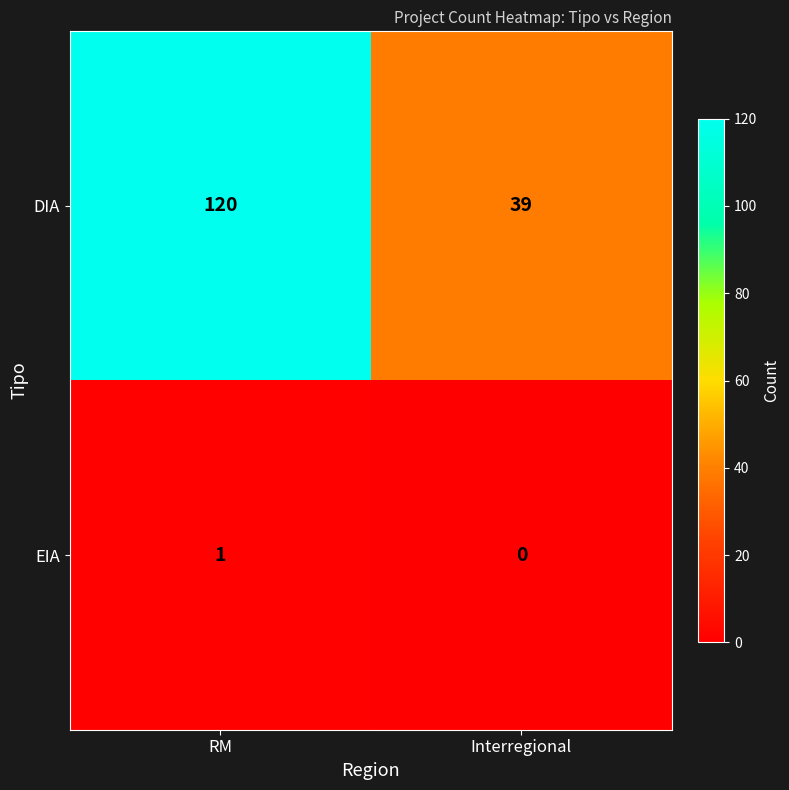

How many distinct data groups are displayed?

2